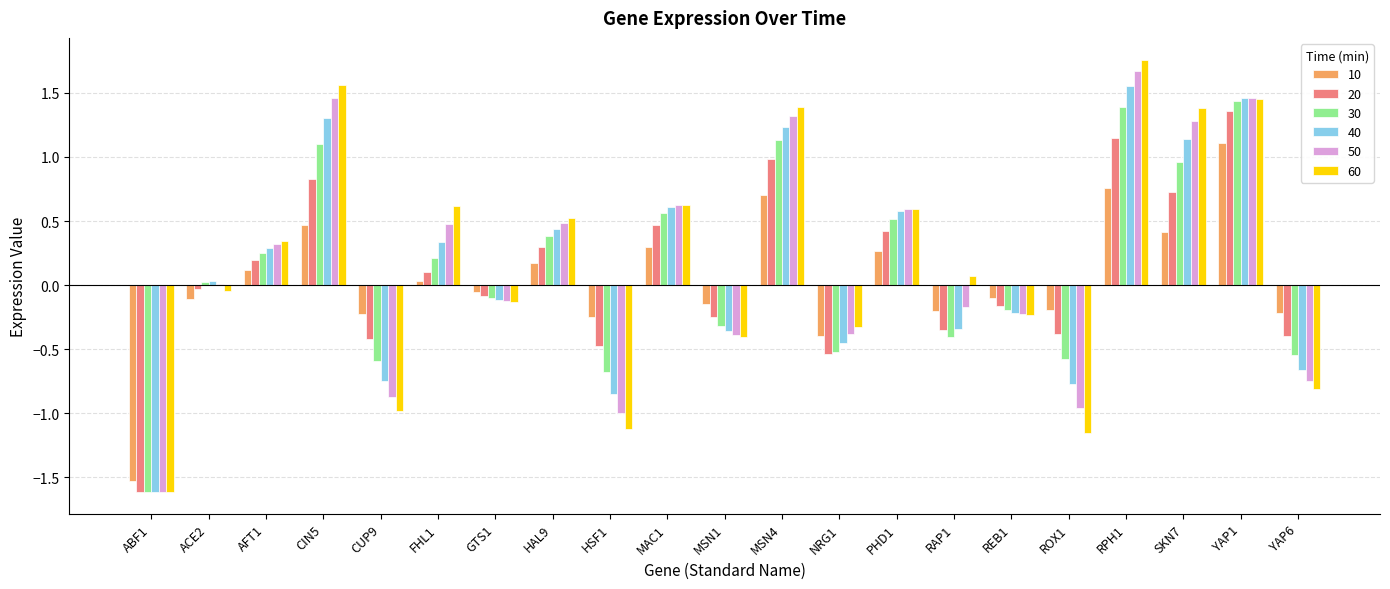

The 60 series shows -1.6 at ABF1. True or false?

True